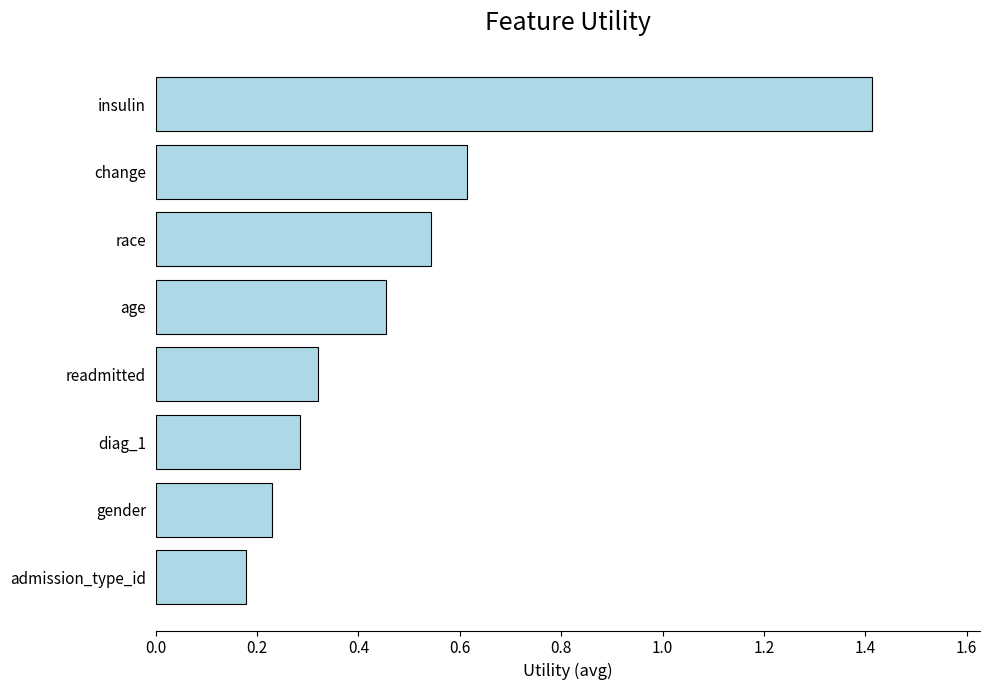

Are the bars grouped side by side (vs. stacked)?

No